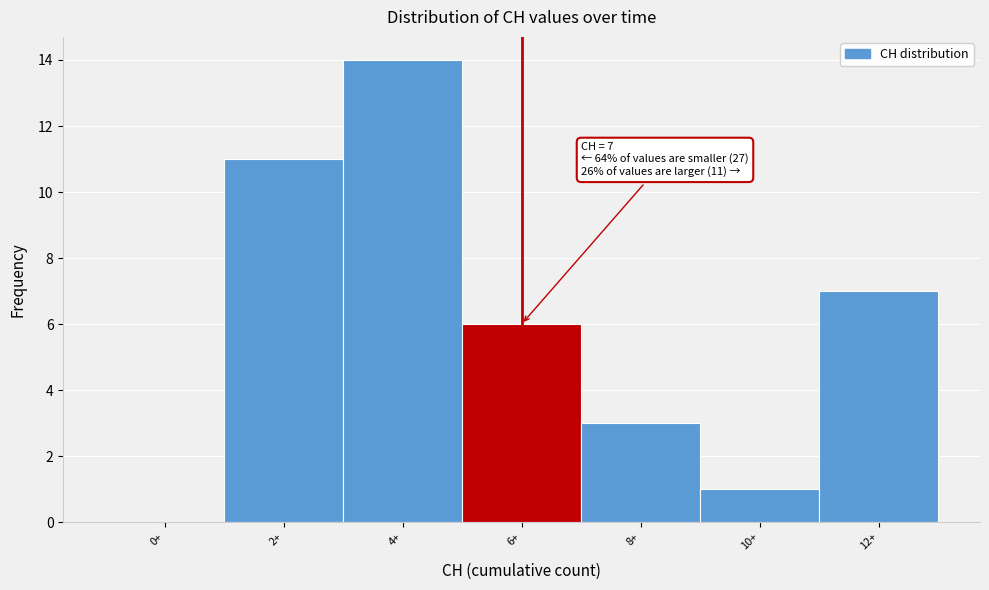

Reading left to right, list all the values displayed in this chart.

0+=0	2+=11	4+=14	6+=6	8+=3	10+=1	12+=7